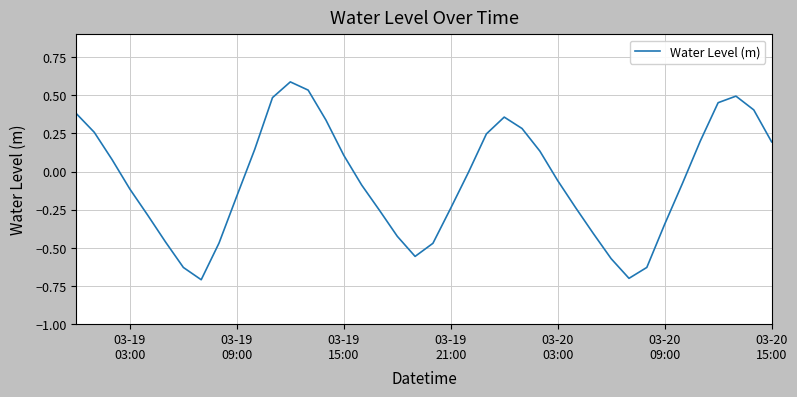

What is the minimum value shown in the chart?

-0.7